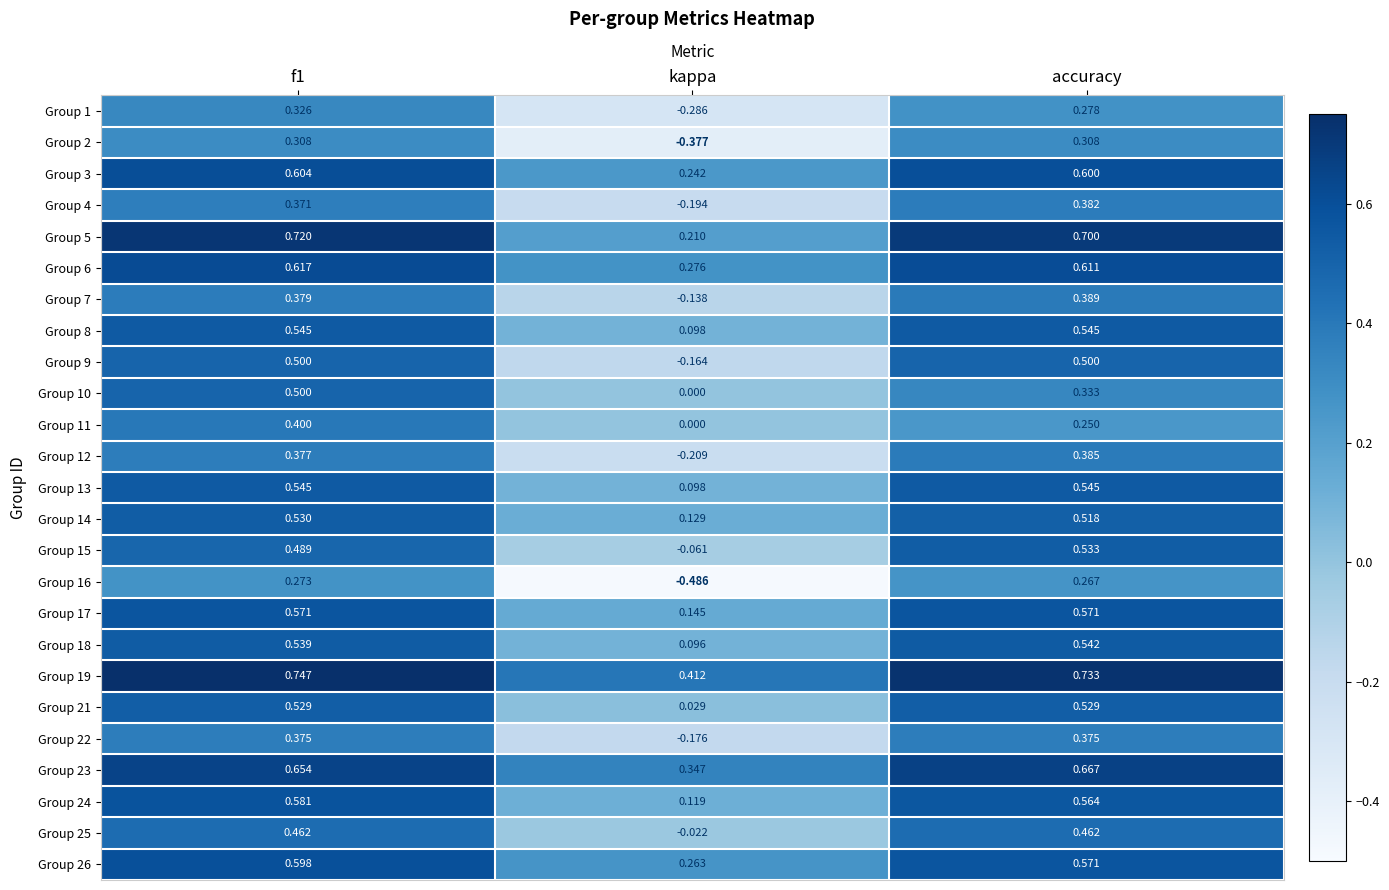

Which category has the lowest value in the Group 5 series?

kappa